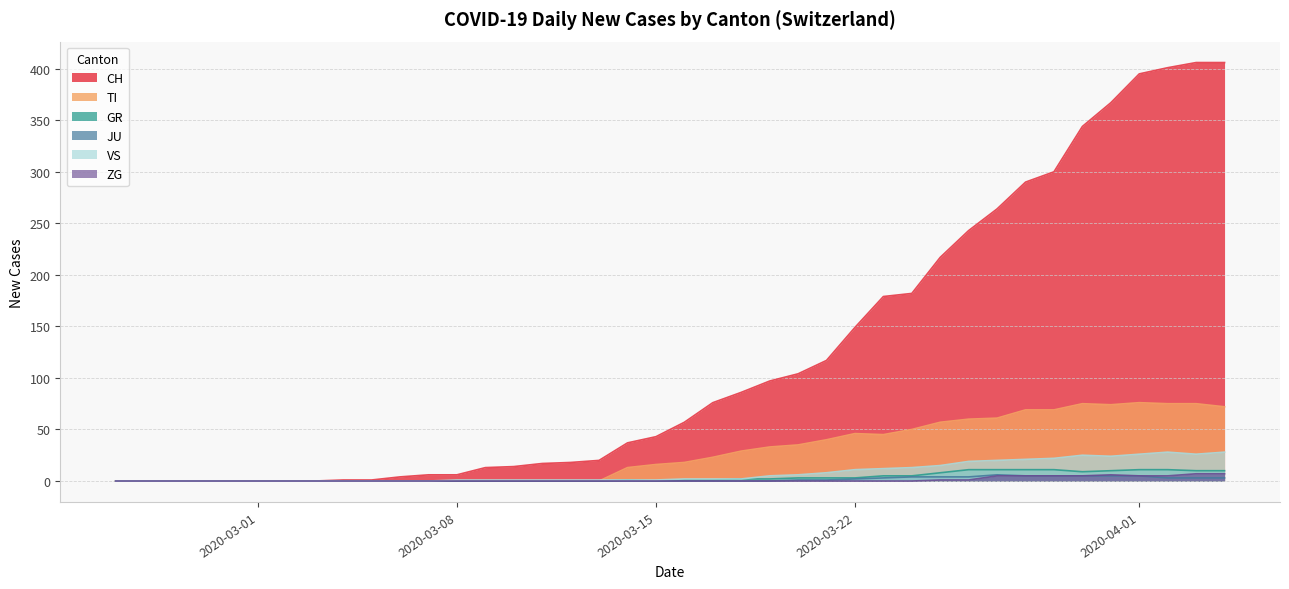

Which series has the largest total across all categories?

CH